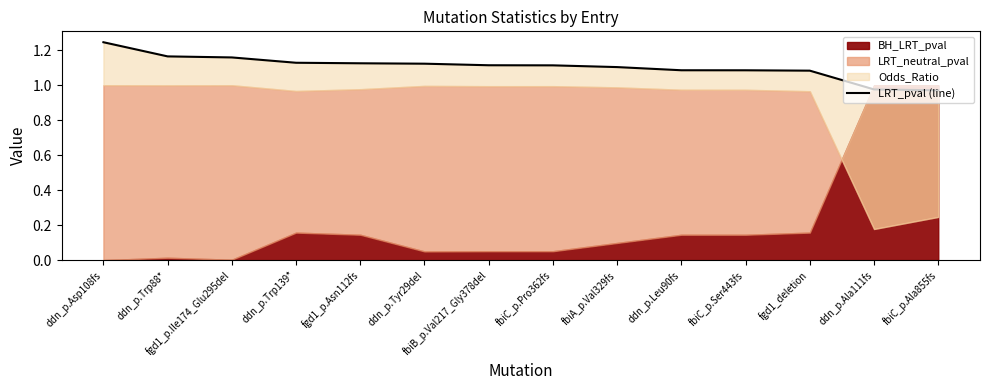

True or false: the data shows 1.1 at fgd1_p.Asn112fs.

True